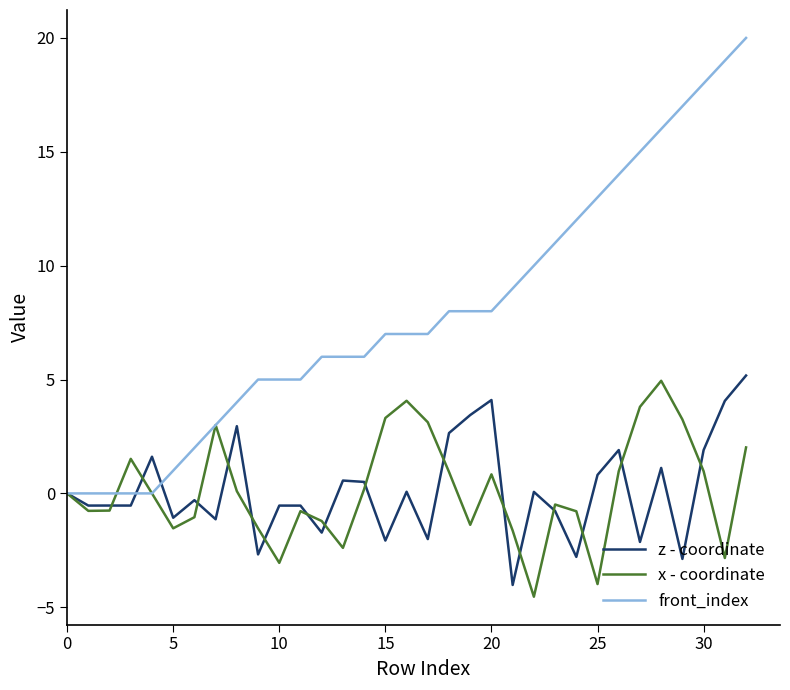

Which series has the largest total across all categories?

front_index